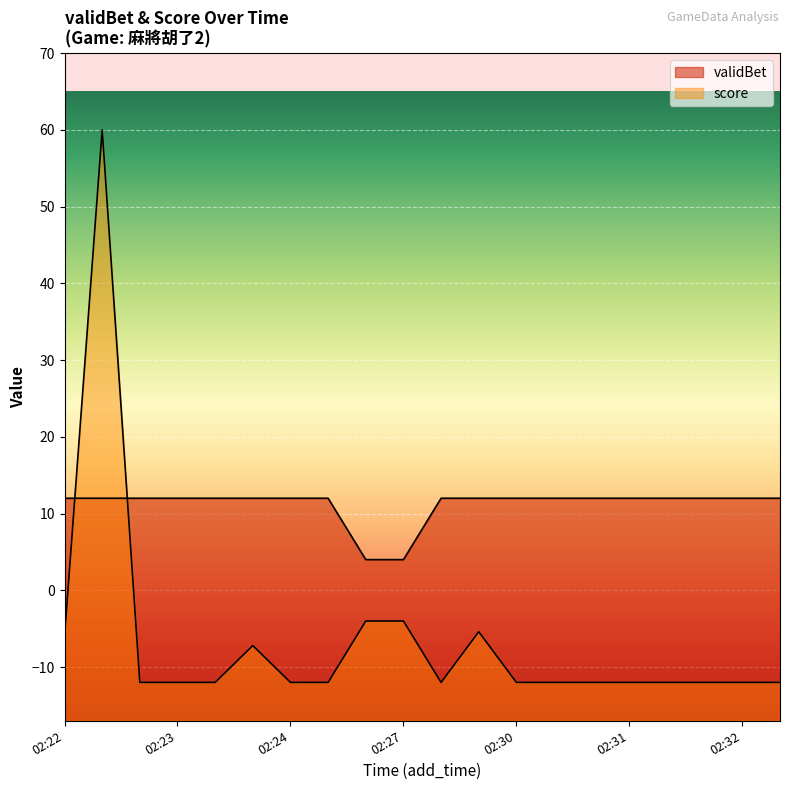

How many interior local valleys does the score series have?

1